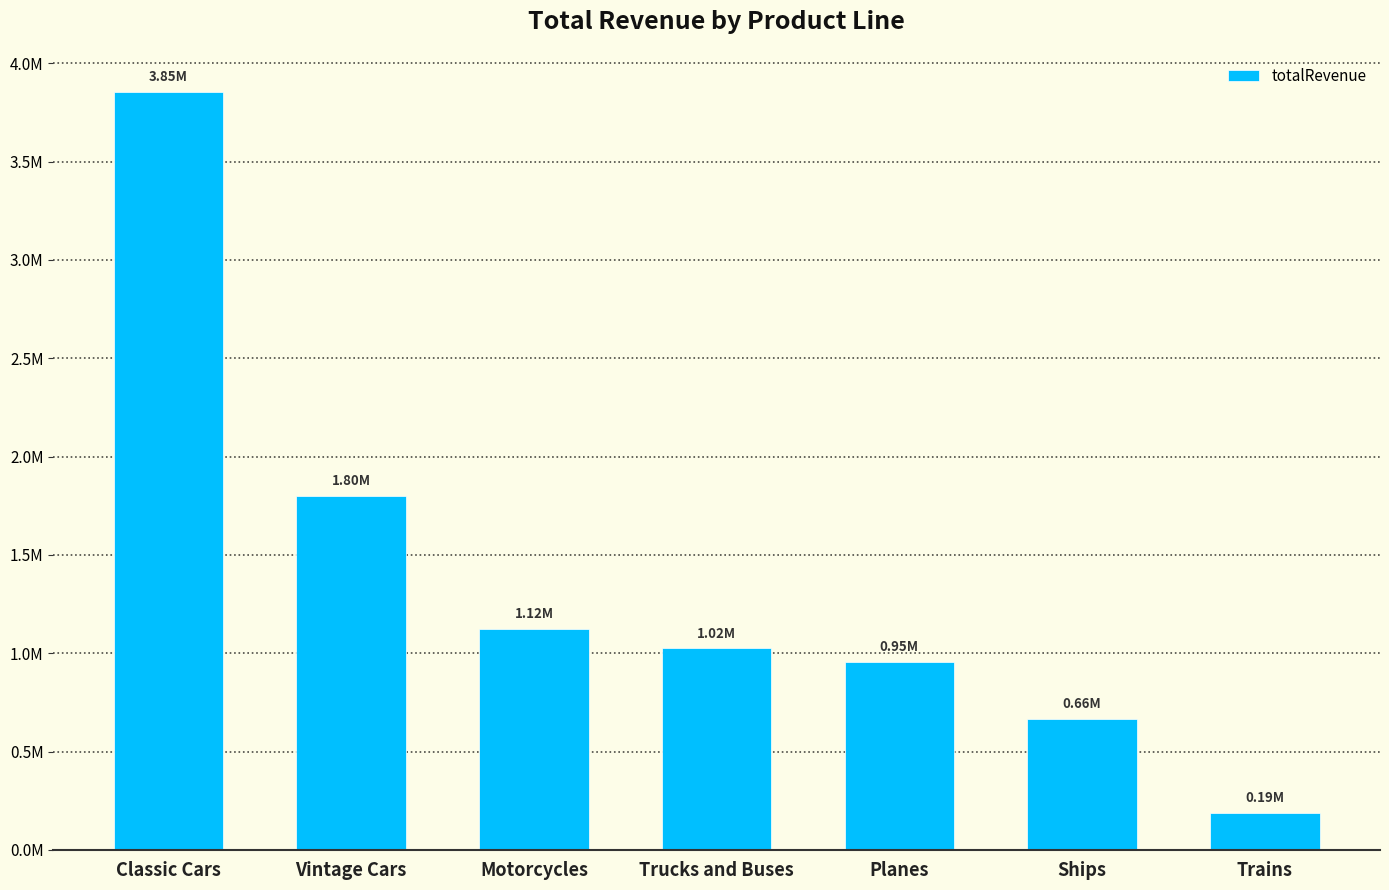

Are the bars grouped side by side (vs. stacked)?

No